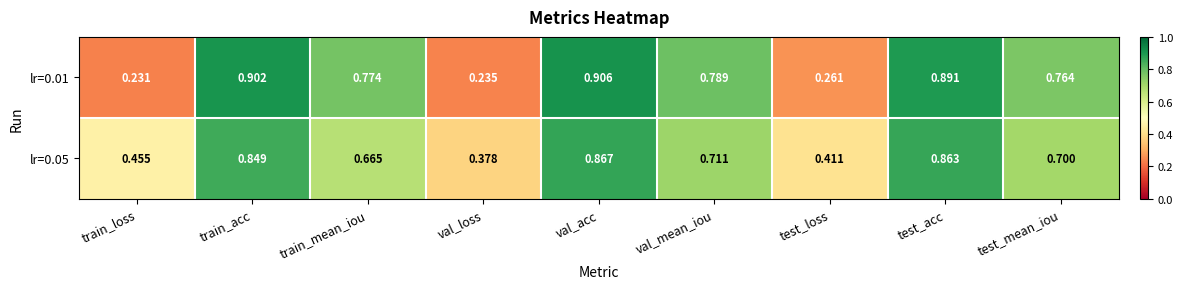

What is the total value across all series at test_acc?

1.8